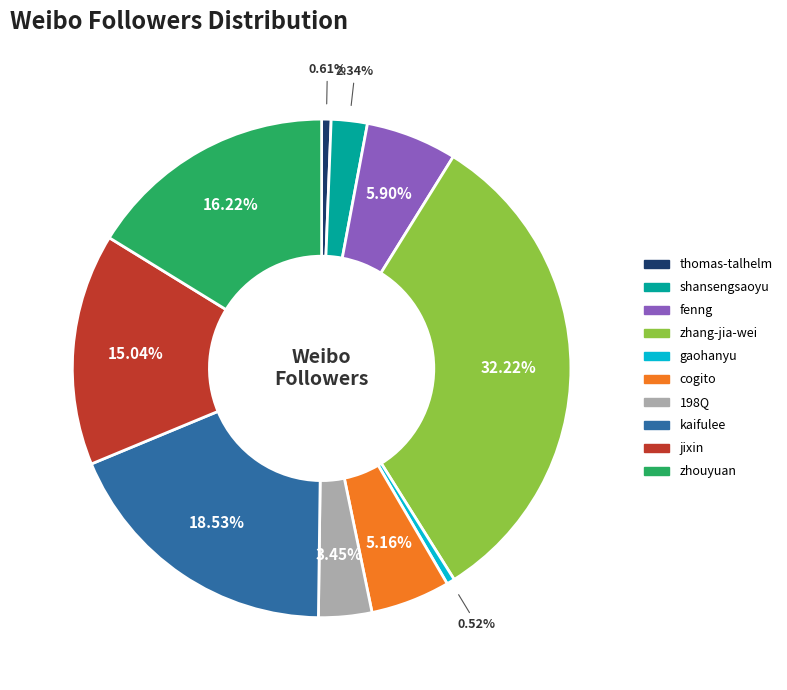

What is the total percentage of zhouyuan and shansengsaoyu?

18.6%